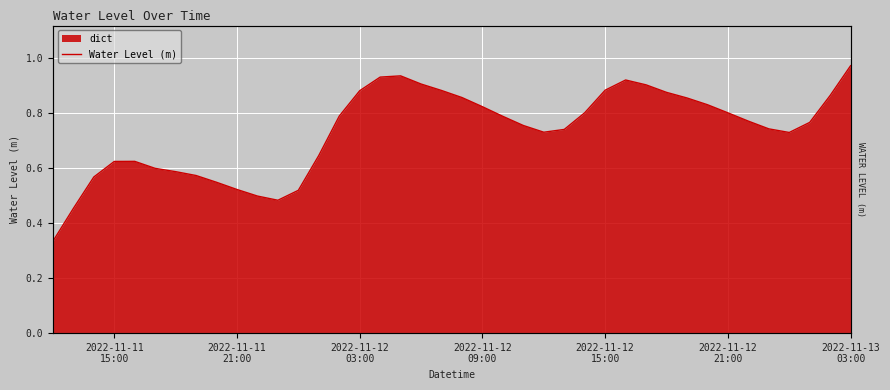

How many lines are shown in the chart?

1